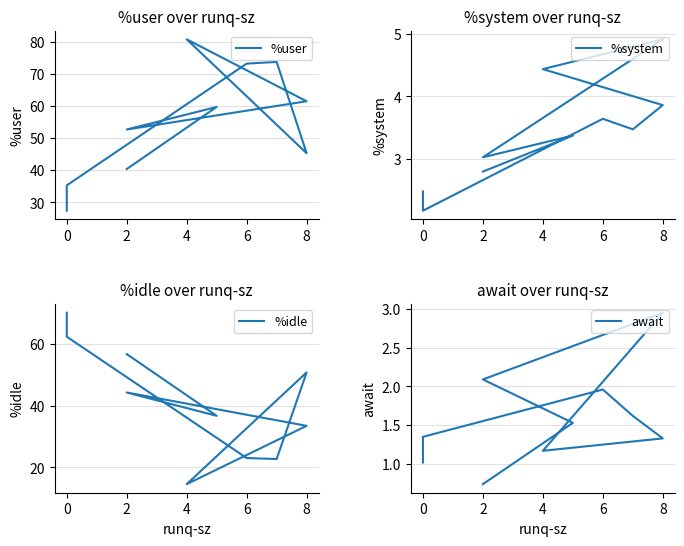

Reading left to right, what are all the values shown in this chart?

%user: 40.4	59.8	52.7	61.5	80.8	45.3	73.8	73.3	35.3	27.4
%system: 2.8	3.4	3.0	4.9	4.4	3.9	3.5	3.6	2.2	2.5
%idle: 56.6	36.7	44.2	33.5	14.6	50.7	22.7	23.1	62.2	70.0
await: 0.7	1.5	2.1	3.0	1.2	1.3	1.6	2.0	1.4	1.0